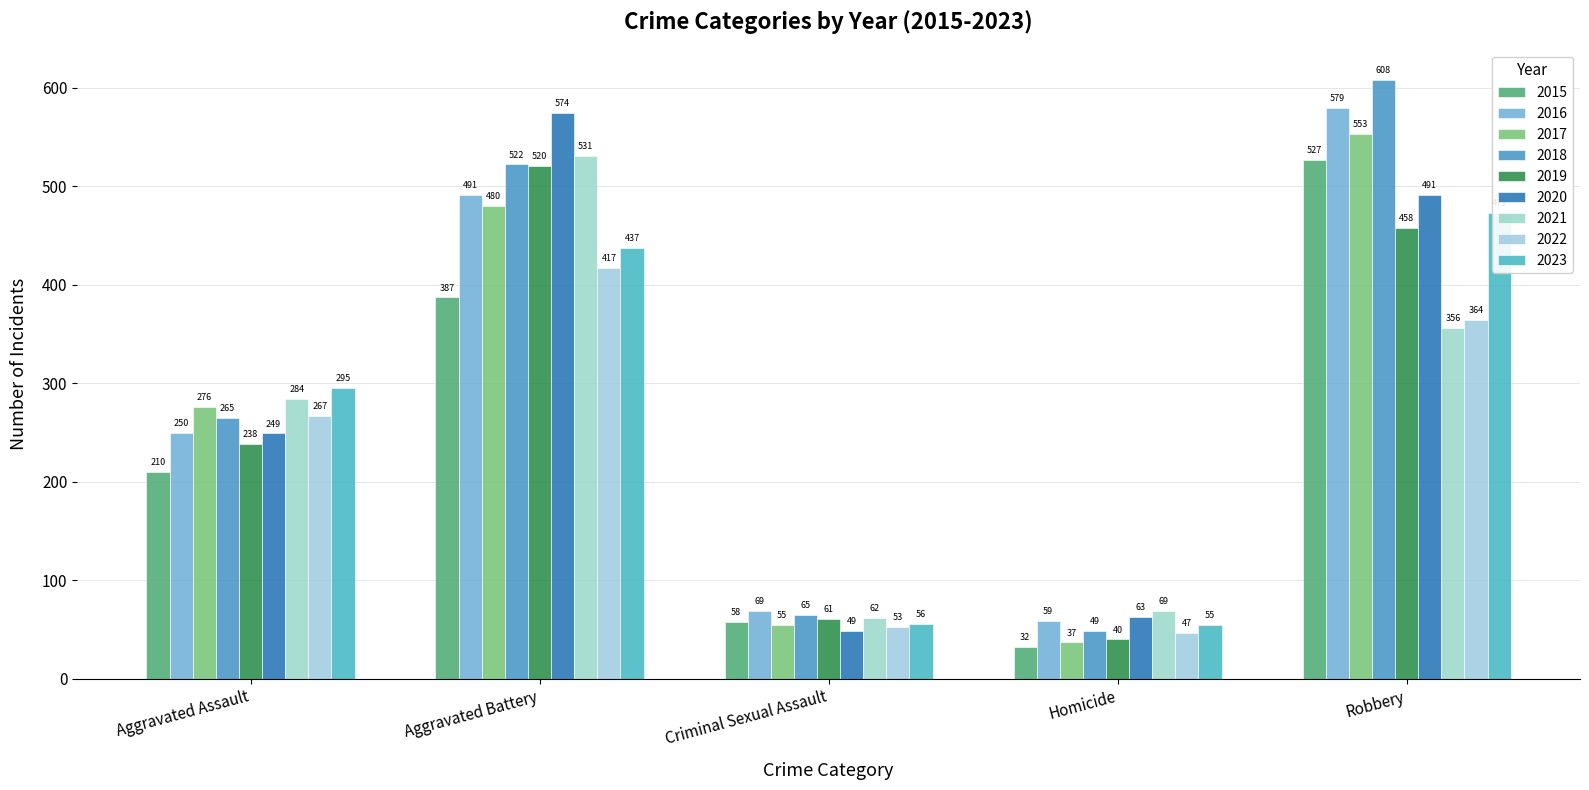

What is the minimum value shown in the chart?

32